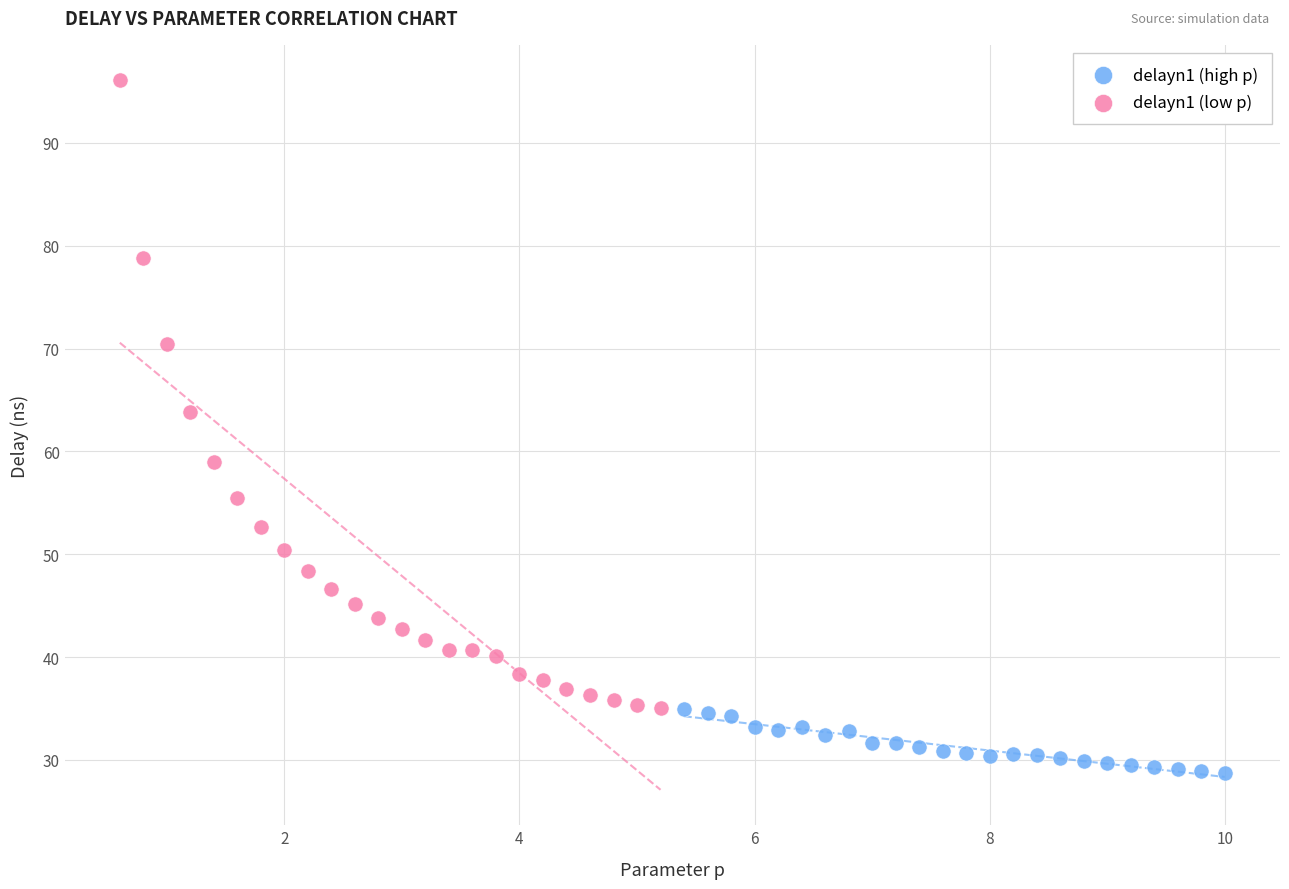

Which series reaches the minimum Y coordinate?

delayn1 (high p)